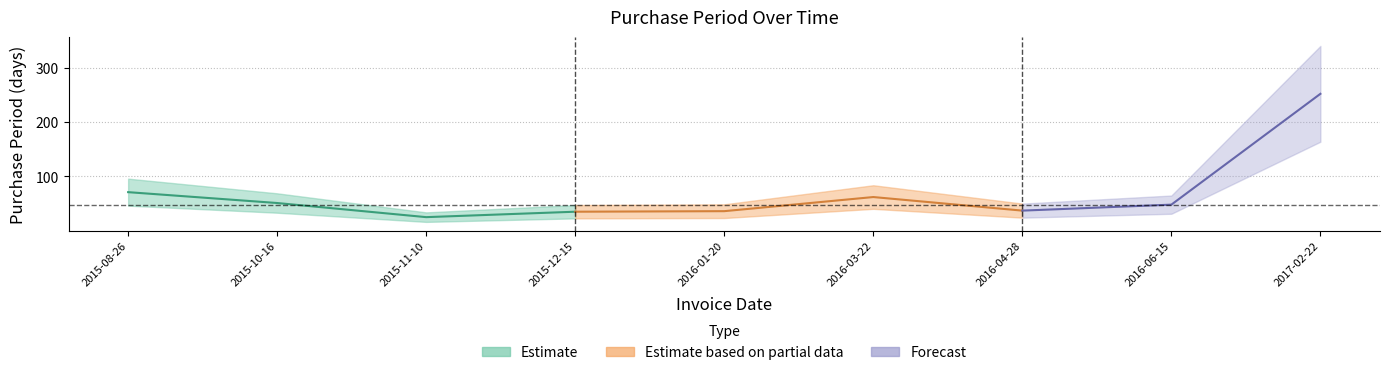

What is the value of the 4th point from the left?

35